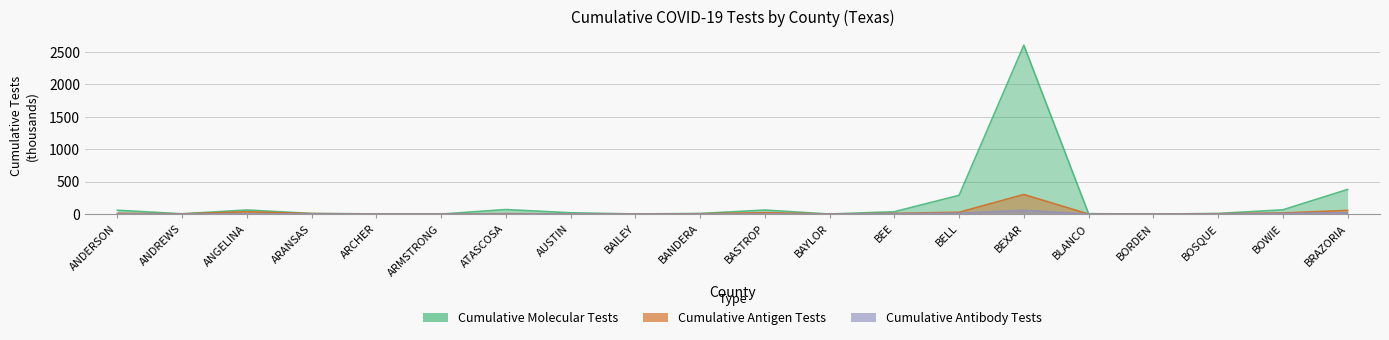

Is it true that Cumulative Antibody Tests equals 6.3 at BEE?

True